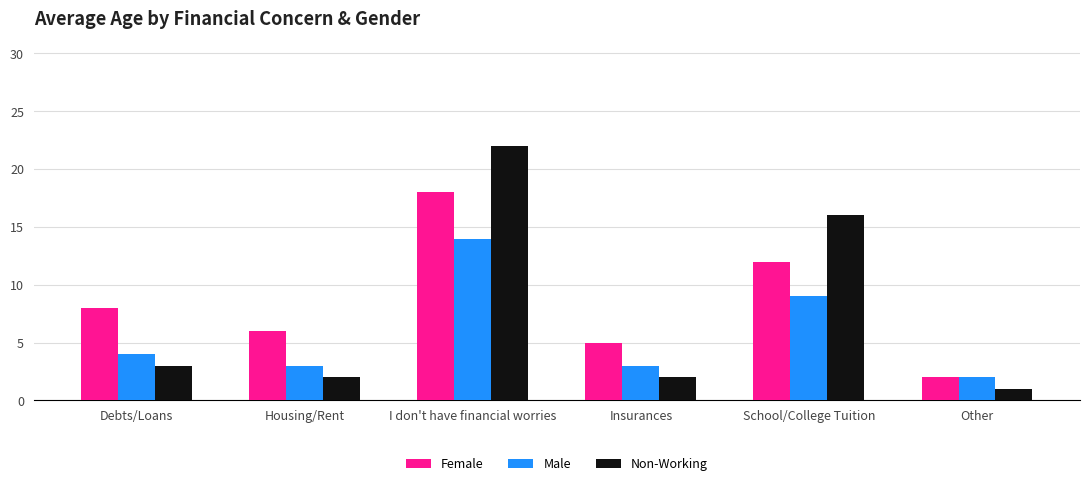

List the series in order of their overall mean, lowest first.

Male, Non-Working, Female